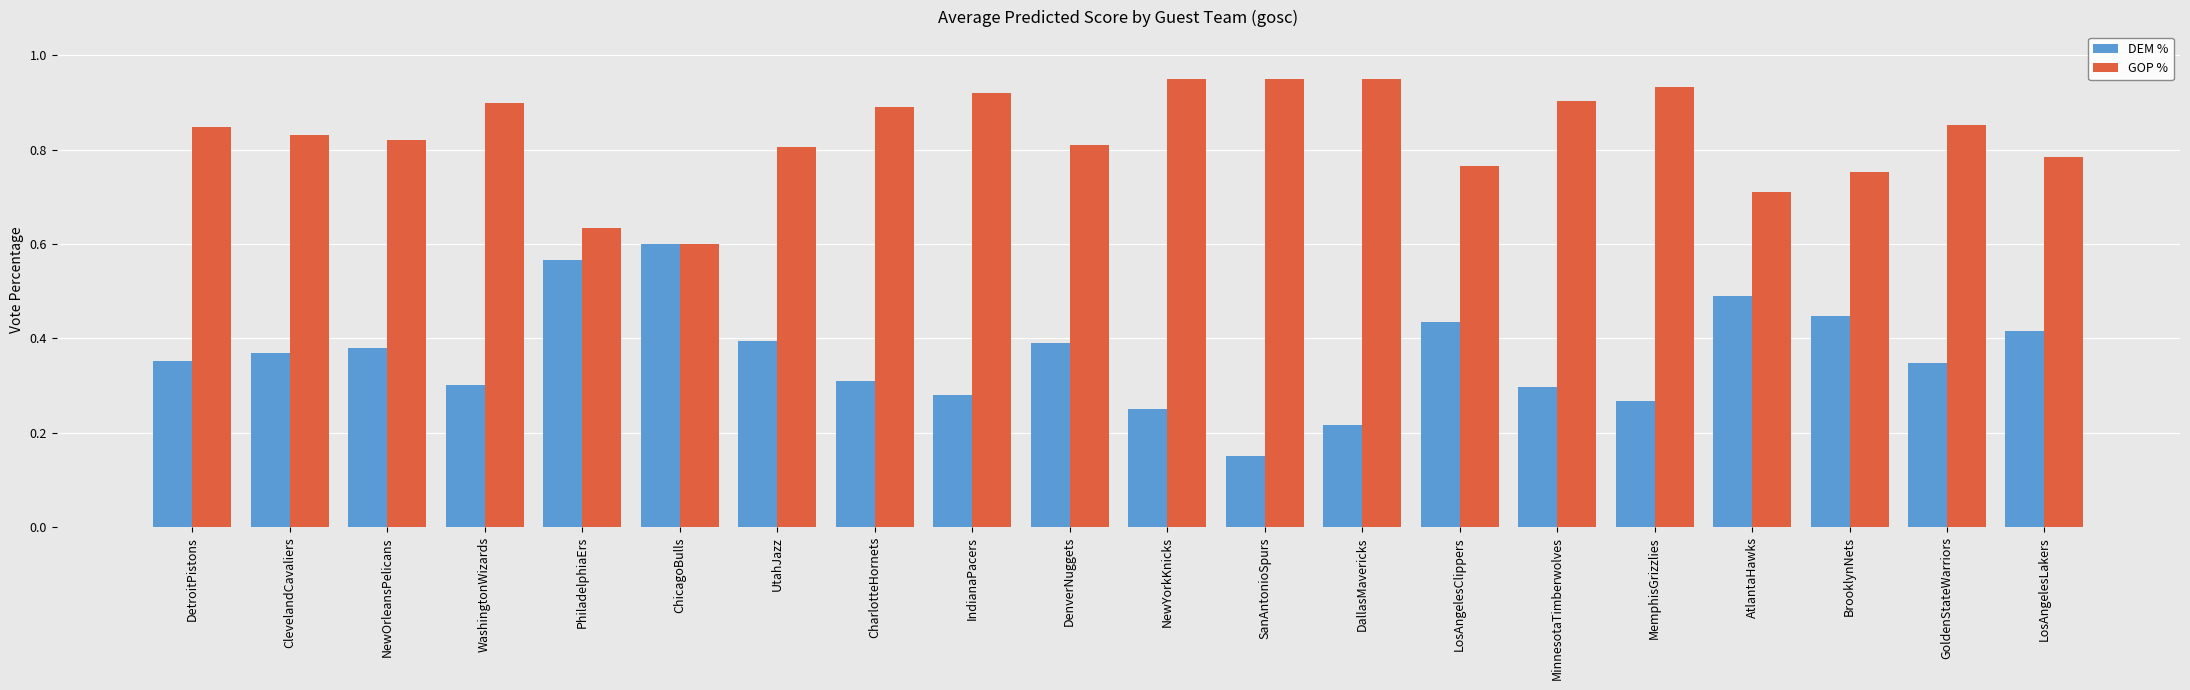

What is the sum of the GOP % values at DetroitPistons and DenverNuggets?

1.7